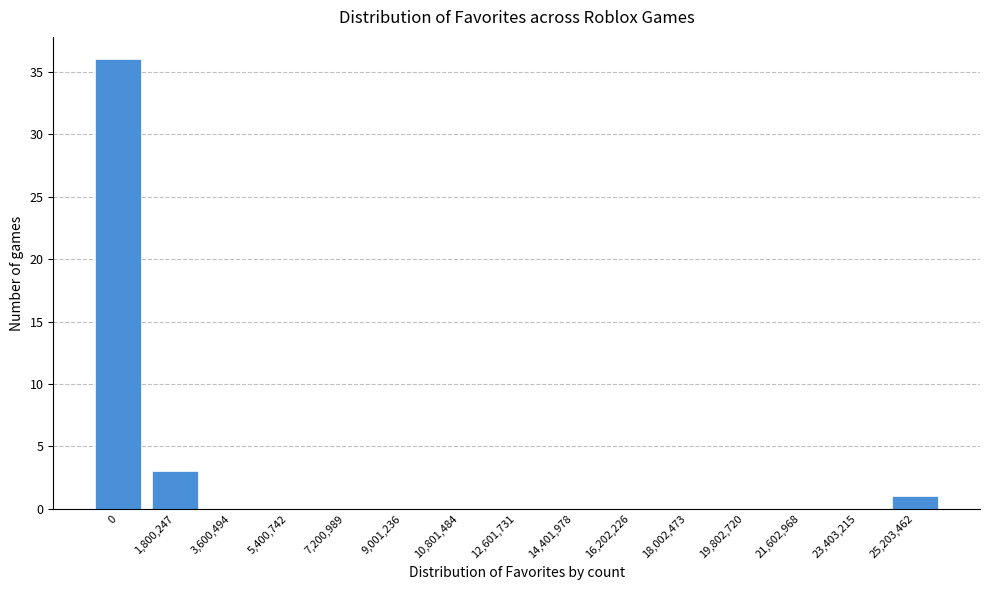

Reading right to left, extract all data points from this chart.

25,203,462=1	23,403,215=0	21,602,968=0	19,802,720=0	18,002,473=0	16,202,226=0	14,401,978=0	12,601,731=0	10,801,484=0	9,001,236=0	7,200,989=0	5,400,742=0	3,600,494=0	1,800,247=3	0=36